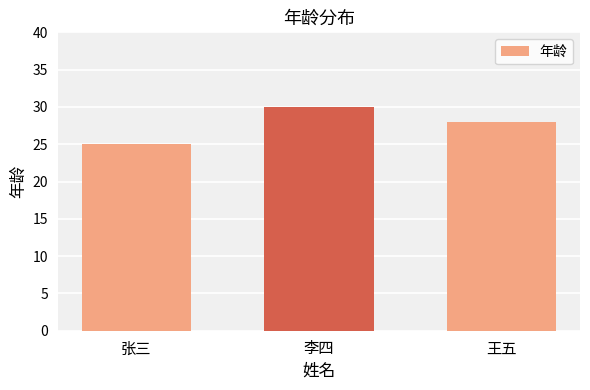

Reading right to left, list all the values displayed in this chart.

28	30	25